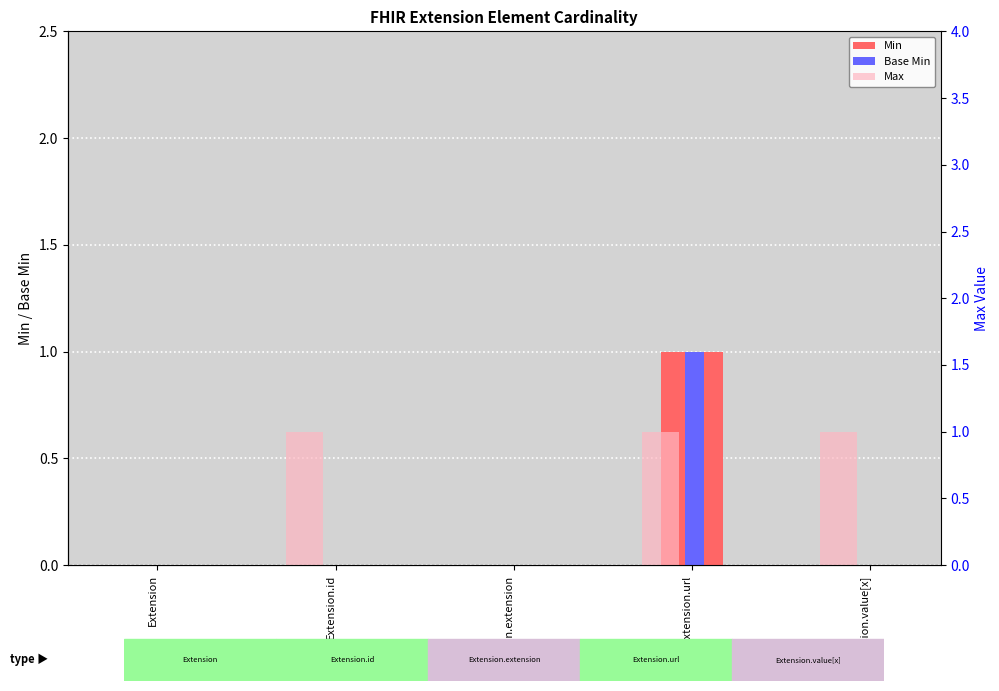

What is the sum of all Base Min values?

1